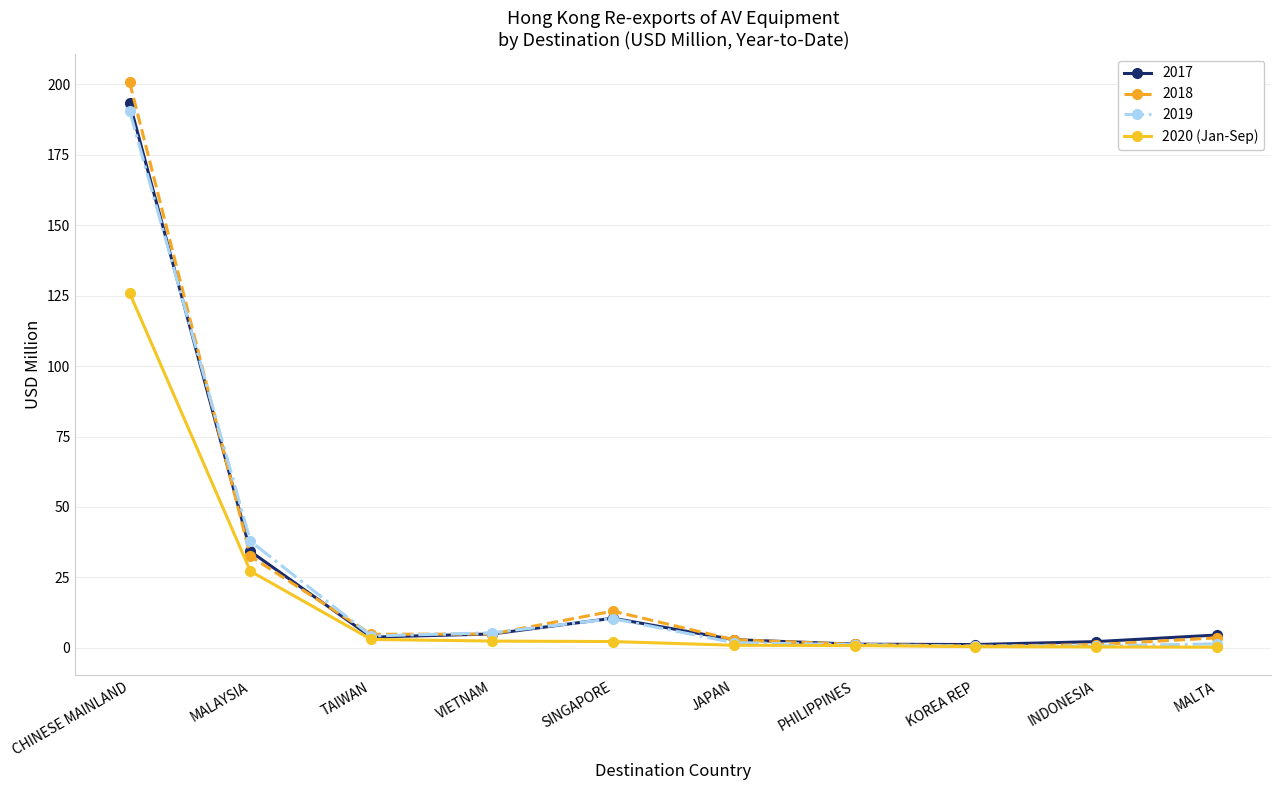

At which label is 2017 closest to 97?

MALAYSIA